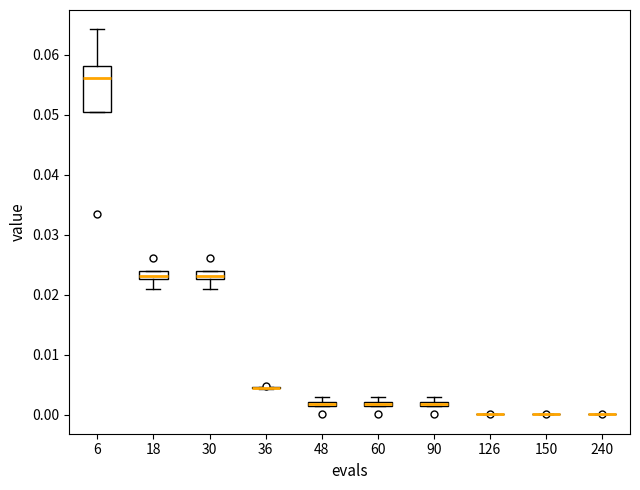

Where is the lower edge of the box at x = 18 on the y-axis? The values are not printed on the chart, so give them approximately, as read against the axis.

0.023